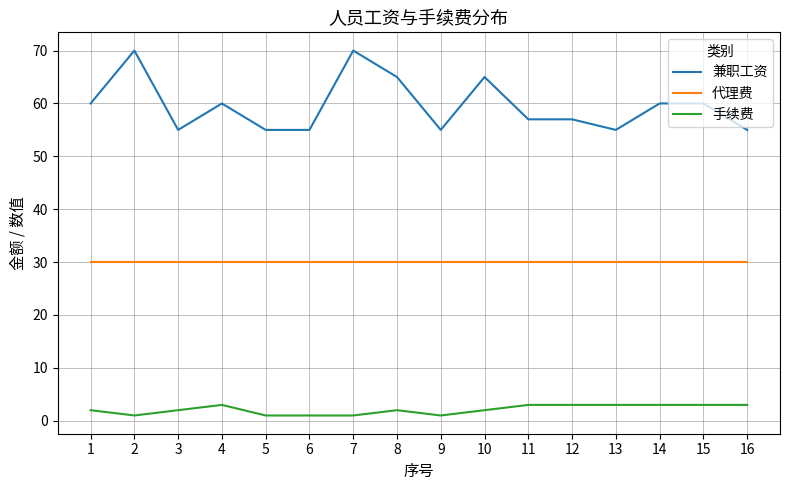

Rank the series by their maximum value, from lowest to highest.

手续费, 代理费, 兼职工资